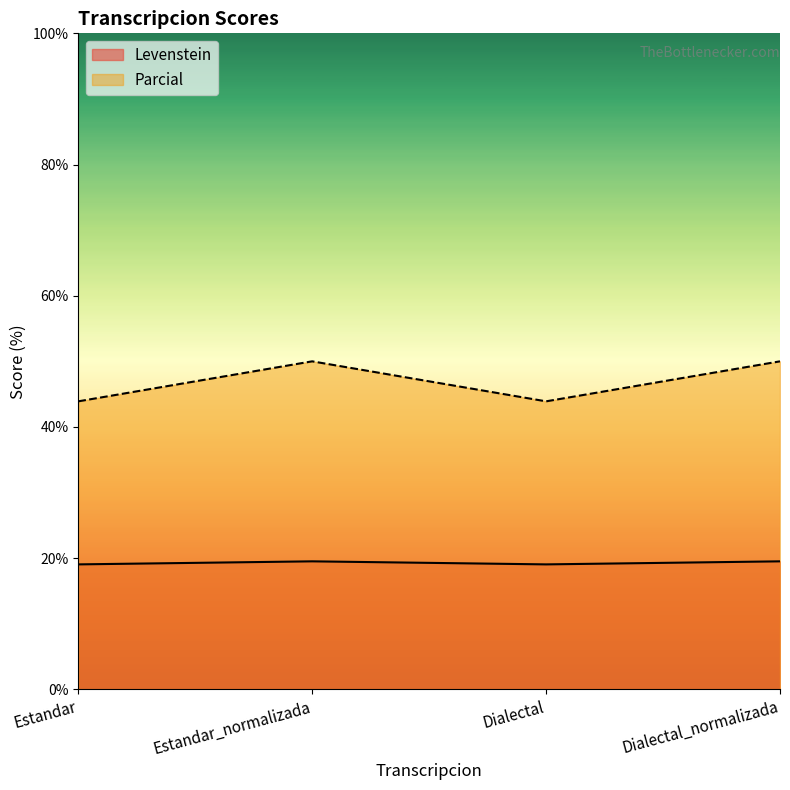

Rank the series by their average value, from lowest to highest.

Levenstein, Parcial